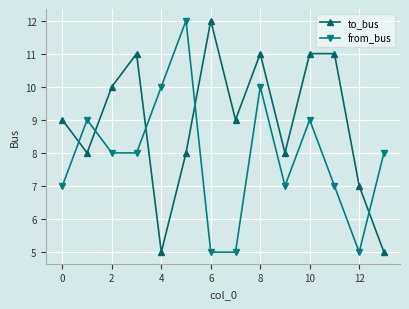

How many data points does each series have?

14